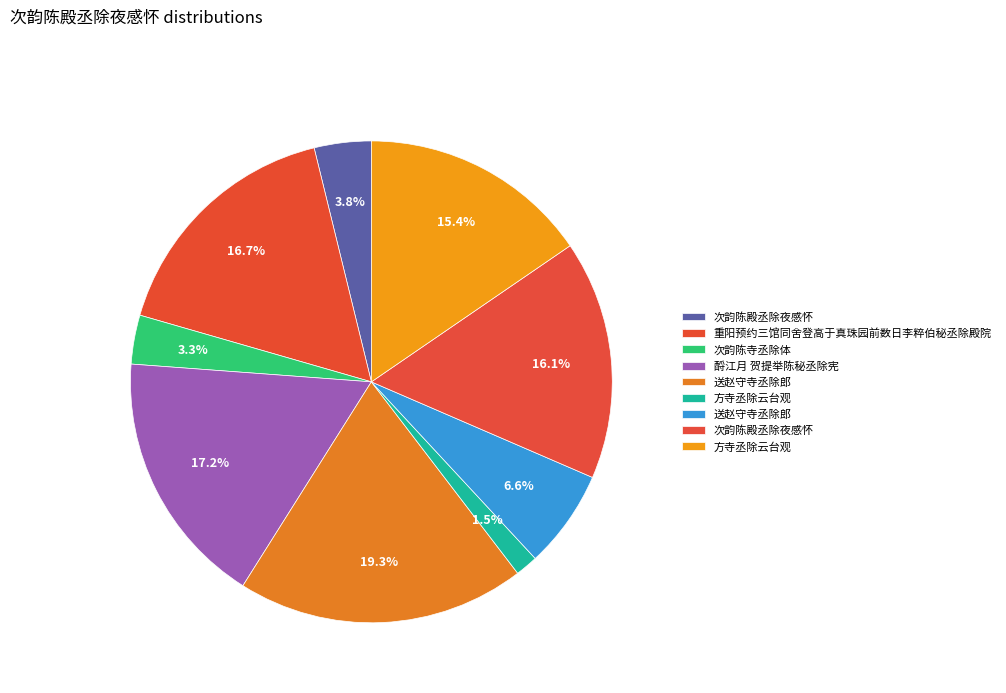

To the nearest percent, what is the difference between the largest and smallest slice percentages?

18%